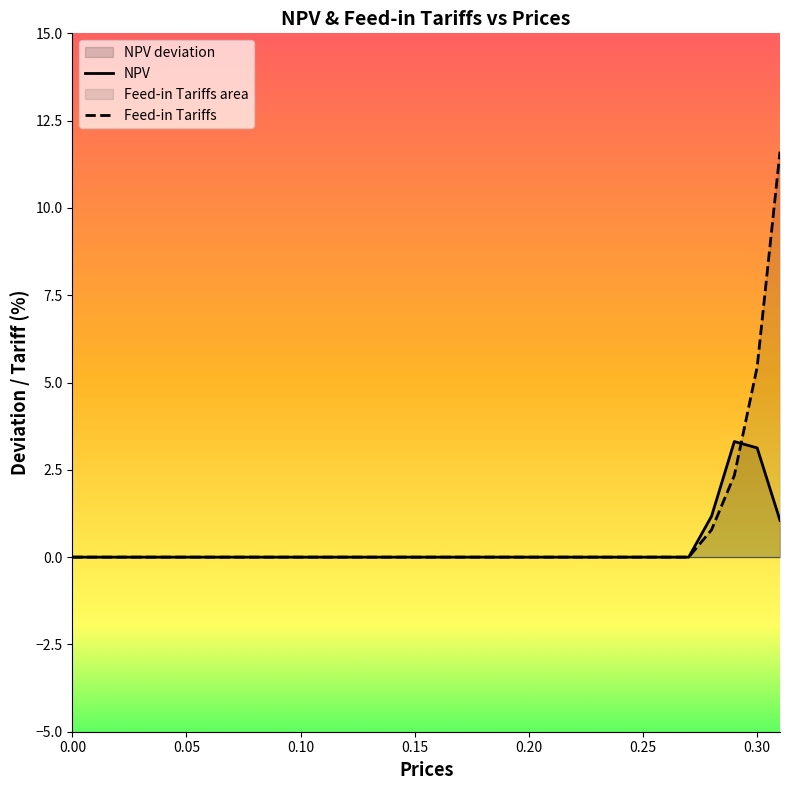

List the series in order of their peak value, lowest first.

NPV, Feed-in Tariffs